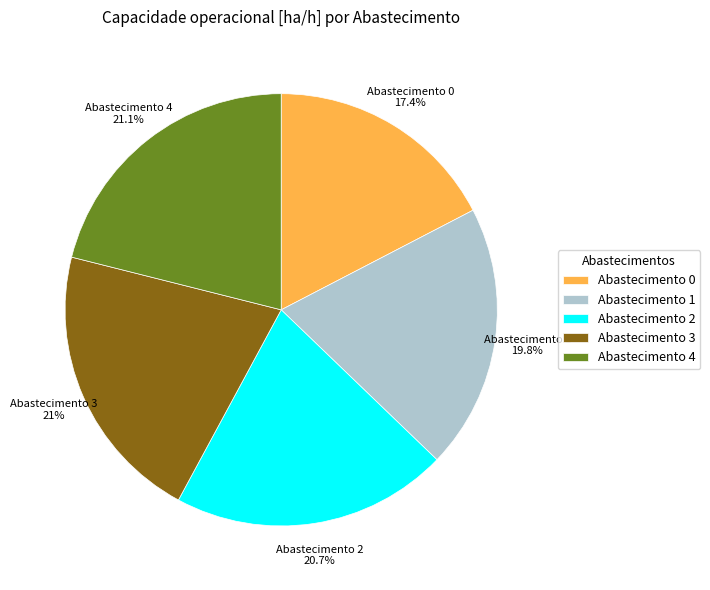

Which slice is the smallest?

Abastecimento 0